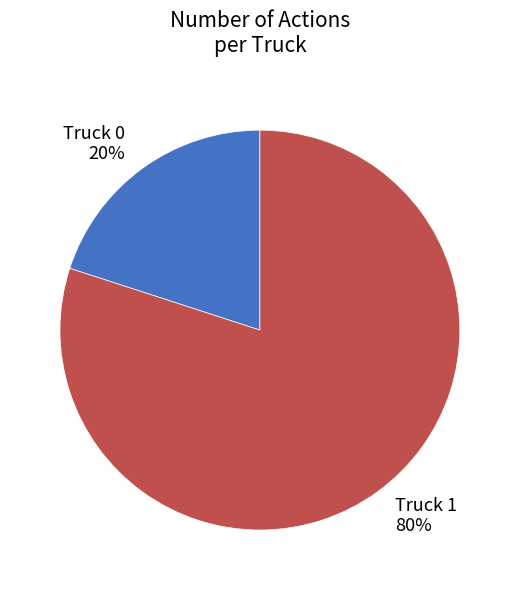

Which has a higher value, Truck 0 or Truck 1?

Truck 1